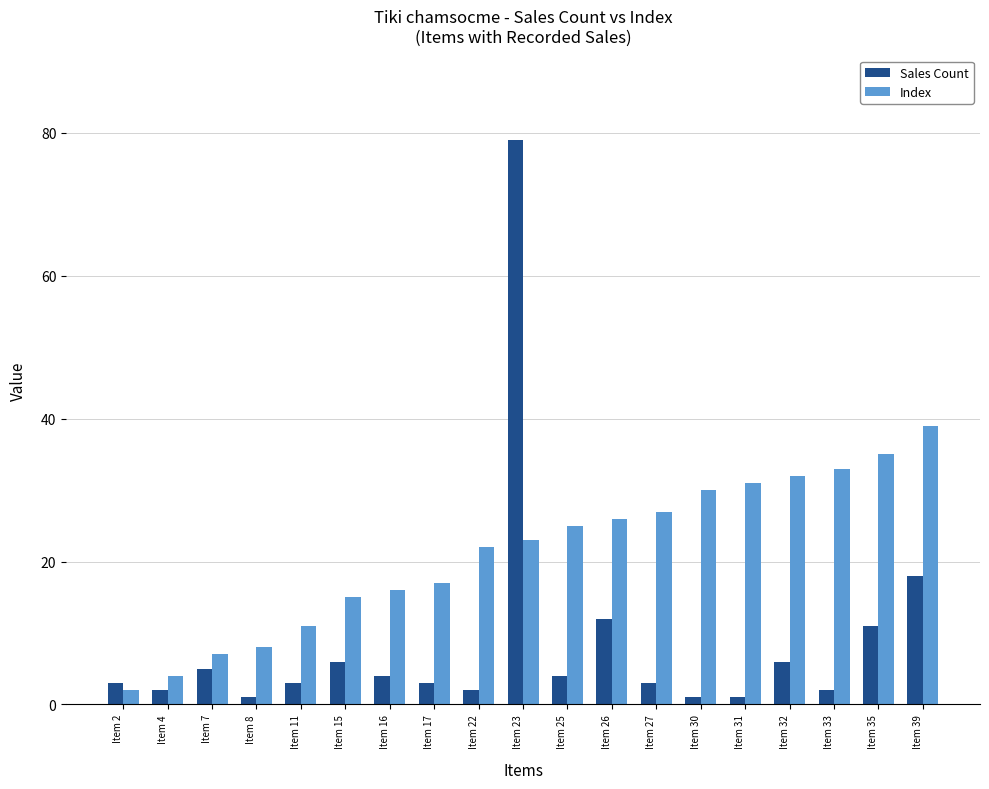

Where is Sales Count nearest to the value 40?

Item 39